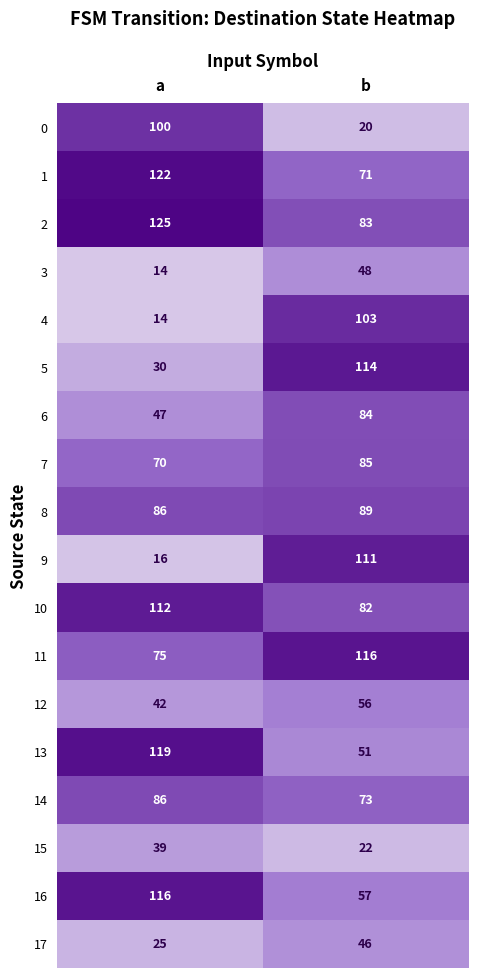

Count the number of data series in this chart.

18